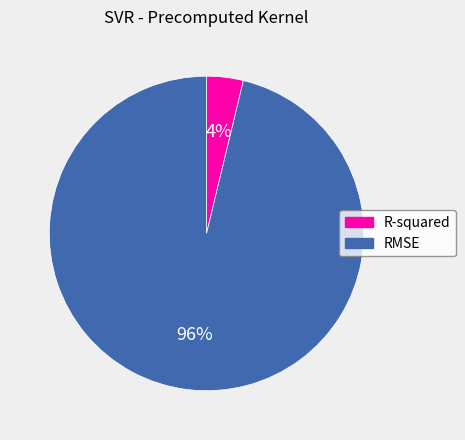

Is it true that R-squared is 18% of the pie?

False